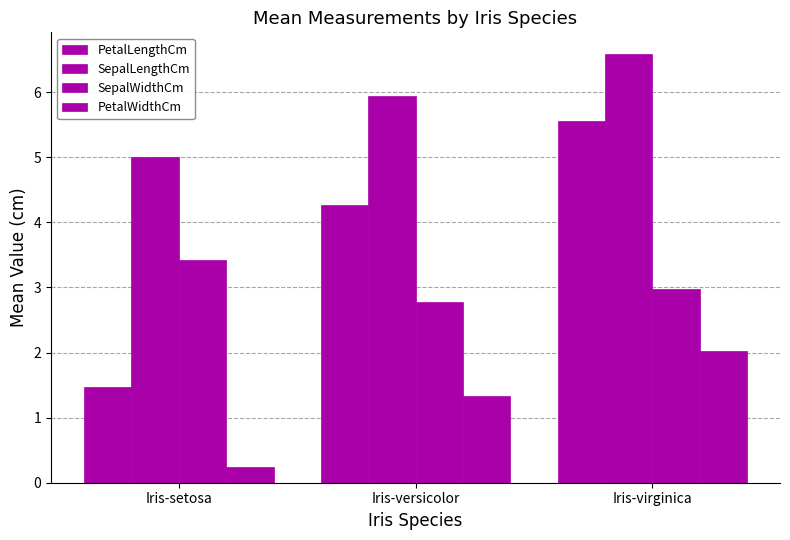

Is it true that SepalLengthCm equals 3.4 at Iris-versicolor?

False